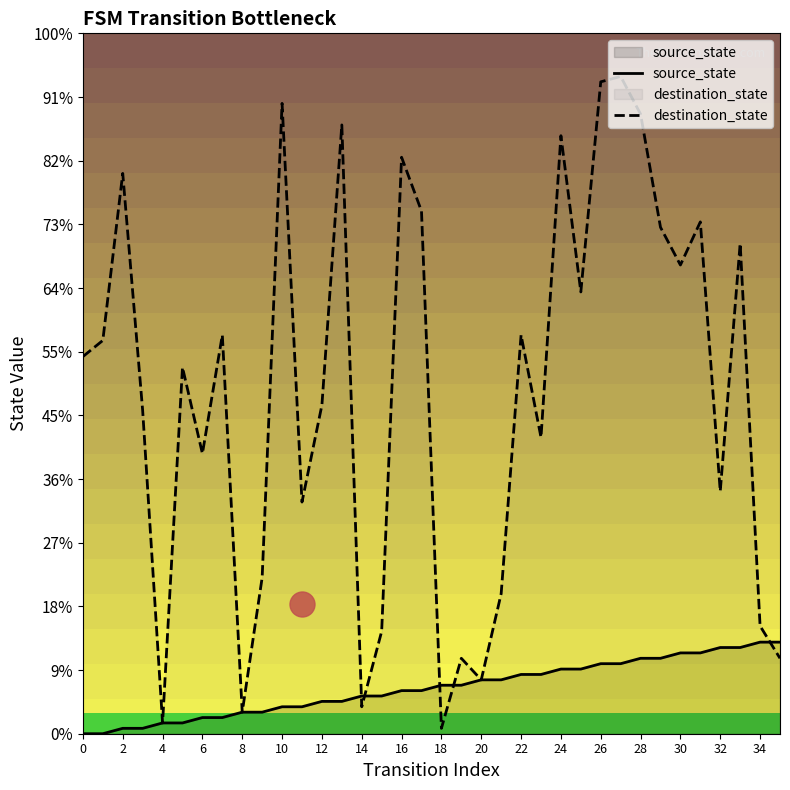

Reading left to right, extract all data points from this chart.

source_state: 0	0	1	1	2	2	3	3	4	4	5	5	6	6	7	7	8	8	9	9	10	10	11	11	12	12	13	13	14	14	15	15	16	16	17	17
destination_state: 70	73	104	60	2	68	52	74	4	29	117	43	61	113	5	19	107	97	1	14	10	26	74	55	111	82	121	122	115	94	87	95	45	91	20	14